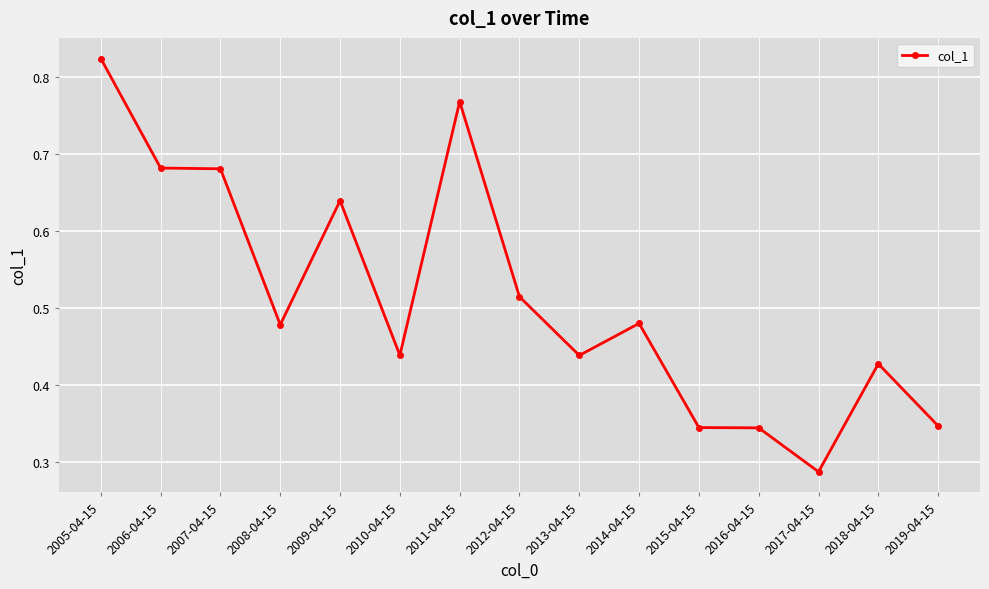

True or false: the data shows 0.2 at 2007-04-15.

False